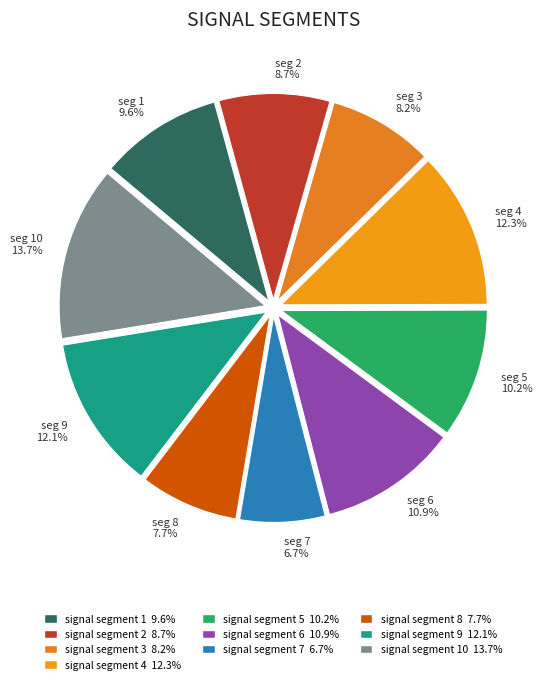

To the nearest percent, what is the difference between the largest and smallest slice percentages?

7%